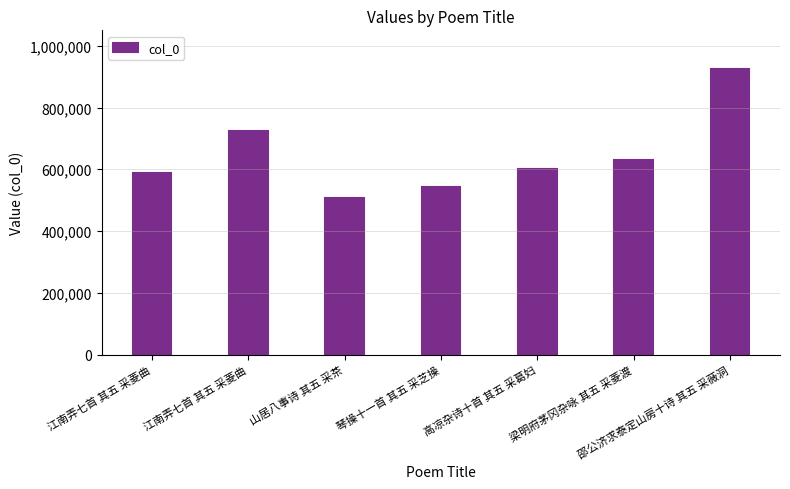

What is the value of the 5th bar from the left?

601756